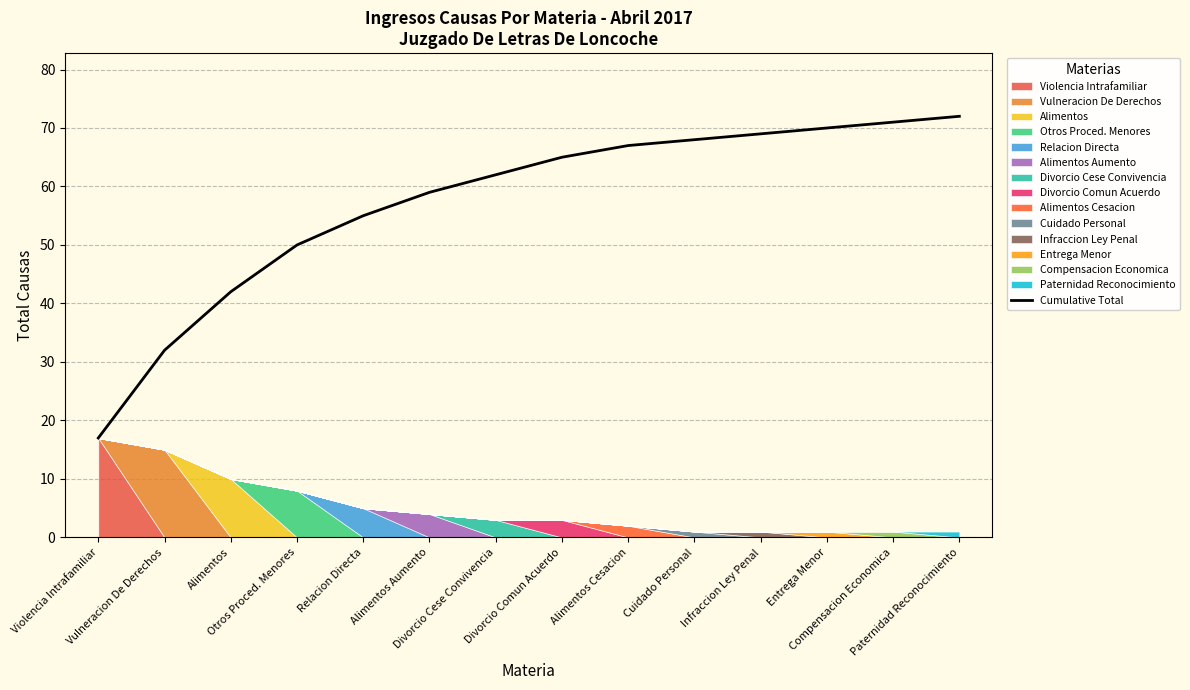

What position from the left is Alimentos?

3